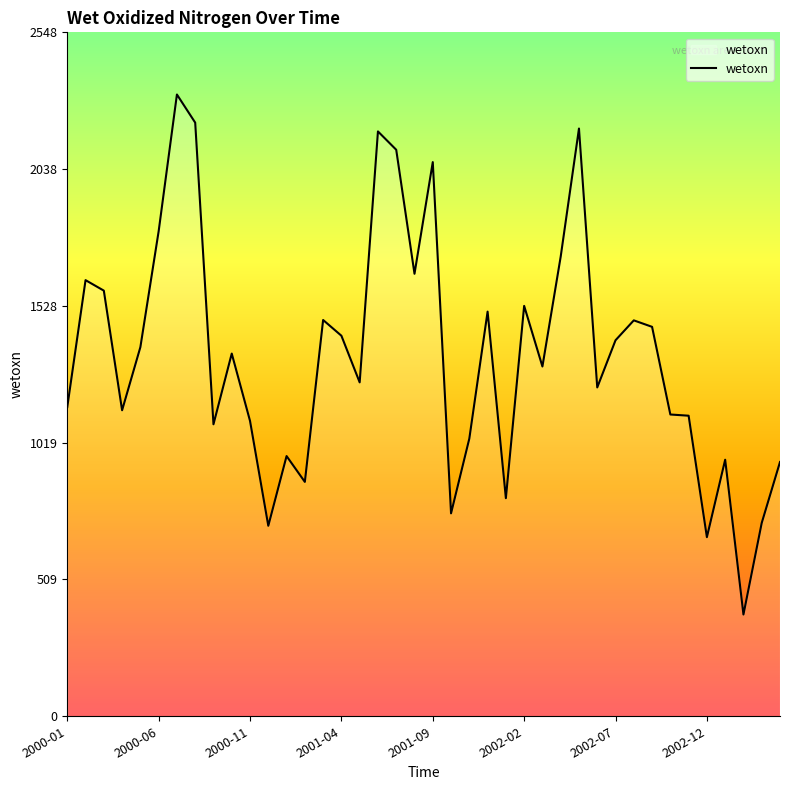

What is the smallest value displayed?

379.2